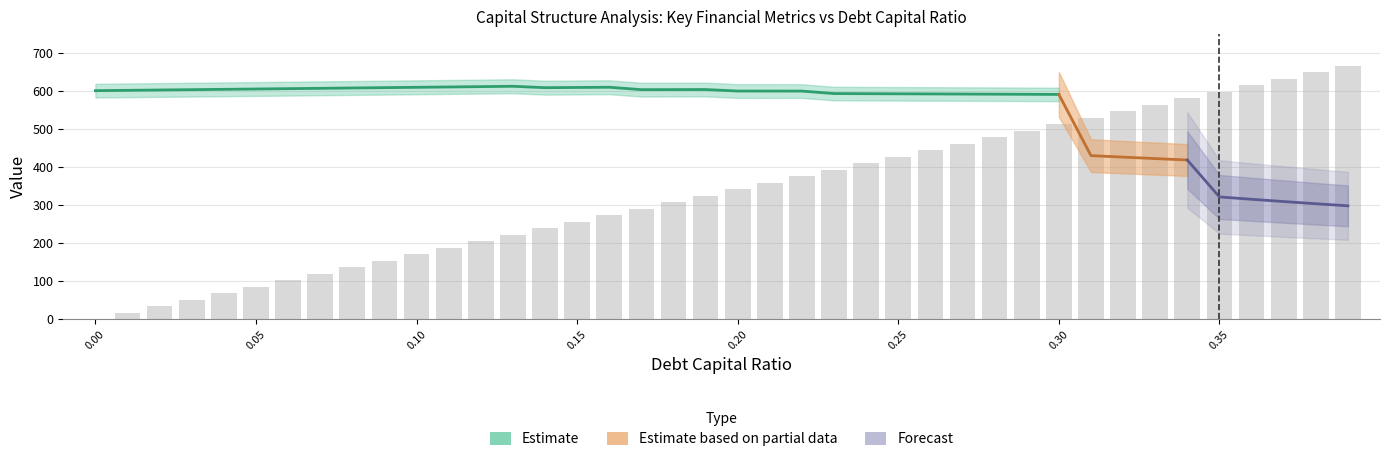

At which category is the sum across all series the highest?

0.13